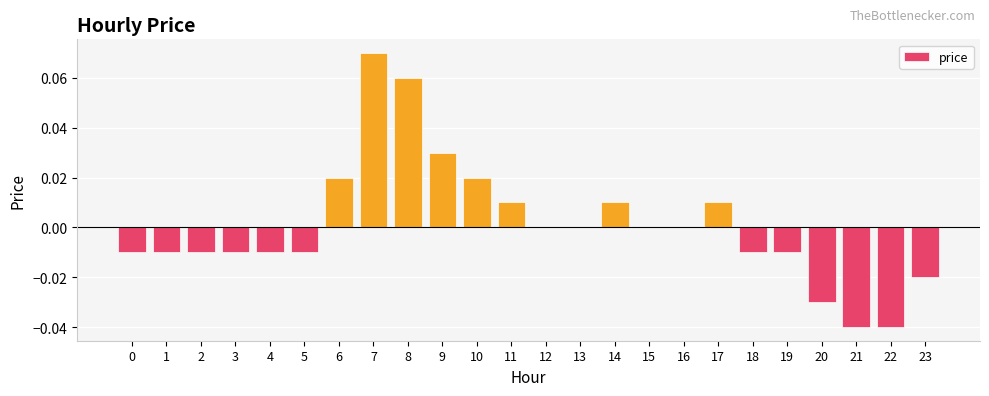

At which label does the data first exceed 0?

6